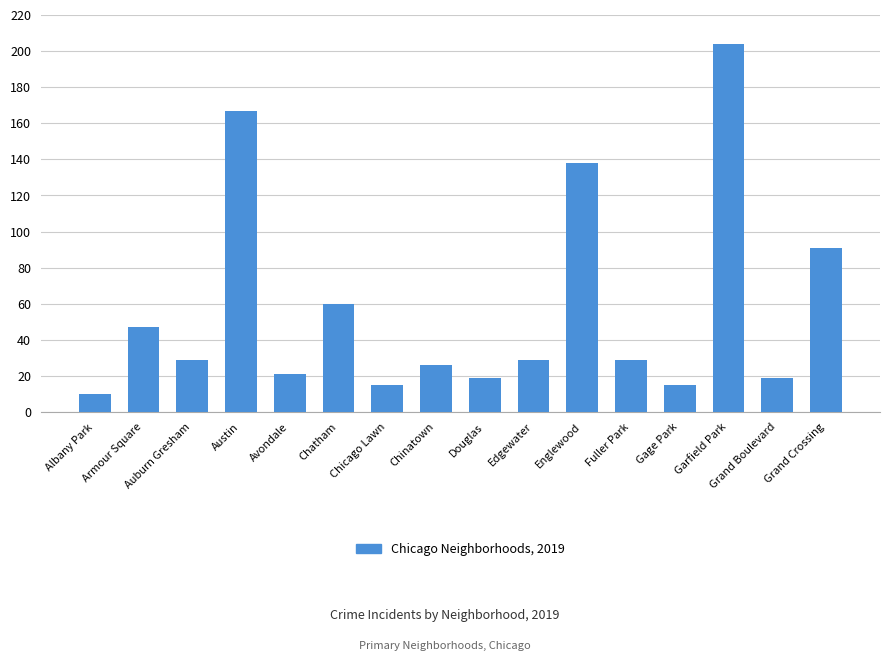

The value at Chinatown is 26. True or false?

True